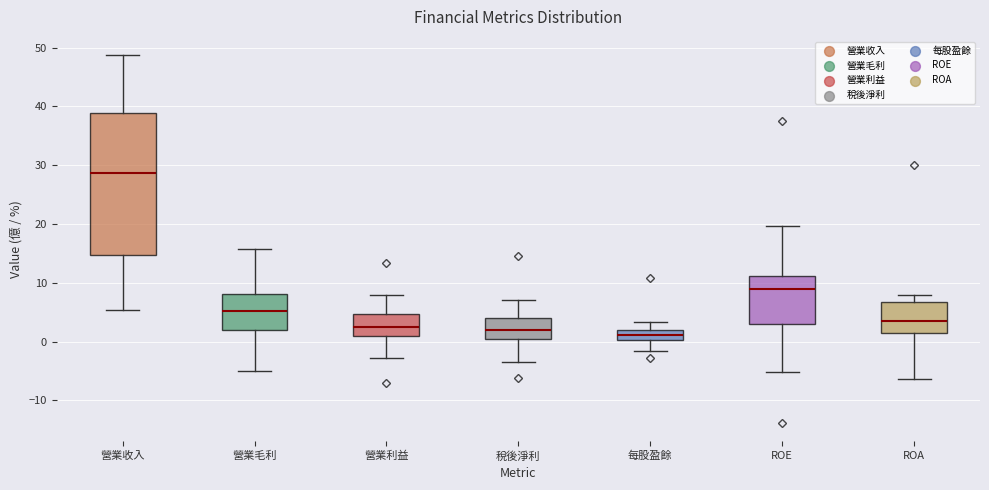

Comparing the boxes themselves (not the whiskers), which one is the tallest?

營業收入